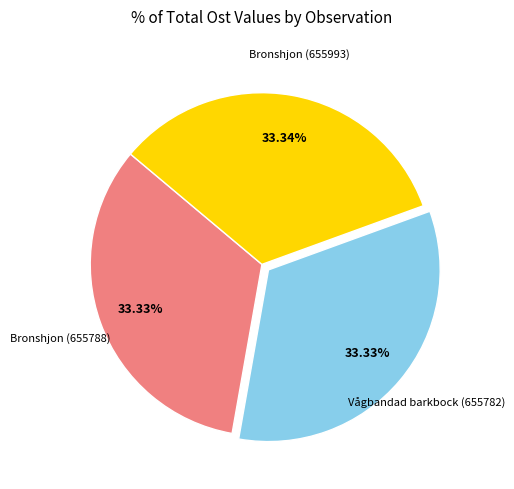

Does any single category account for the majority?

No